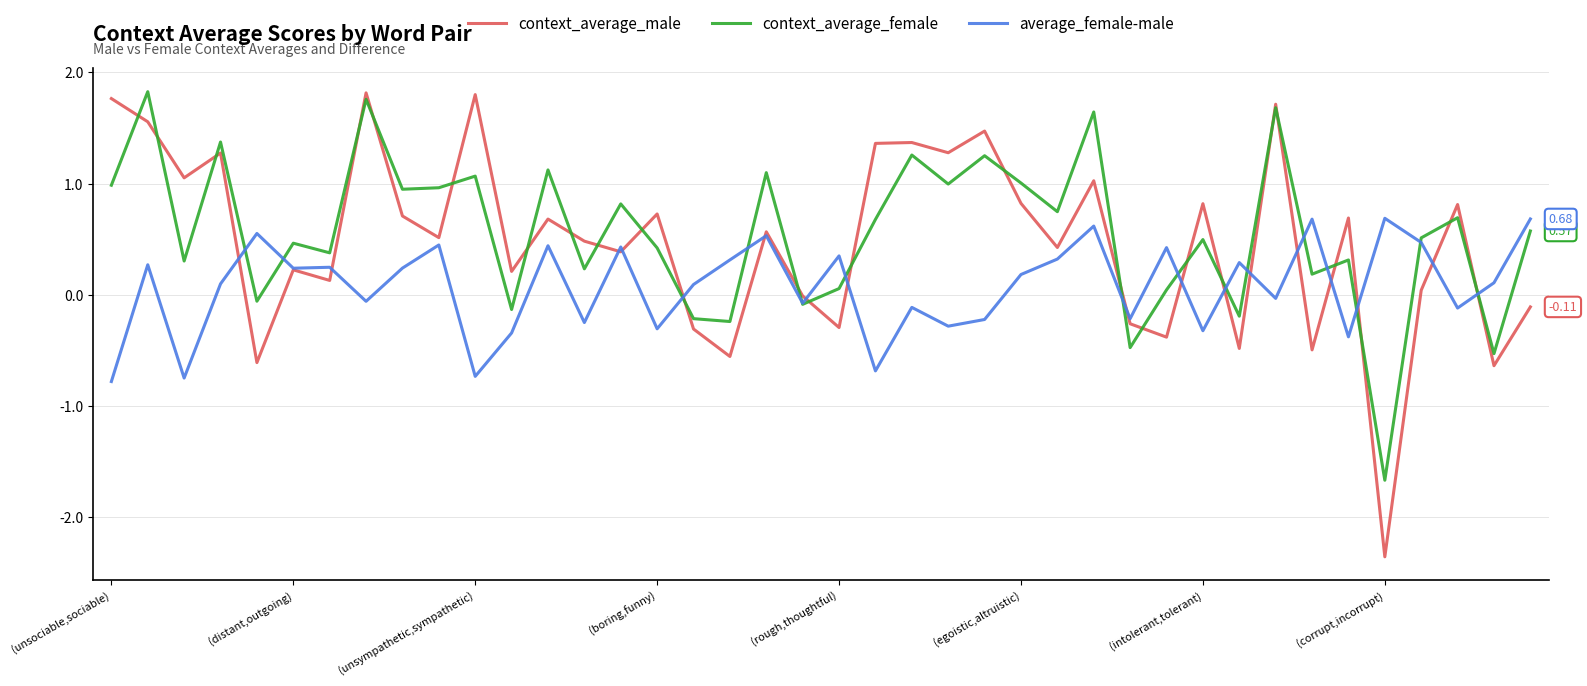

Which series has the largest range (max minus min)?

context_average_male